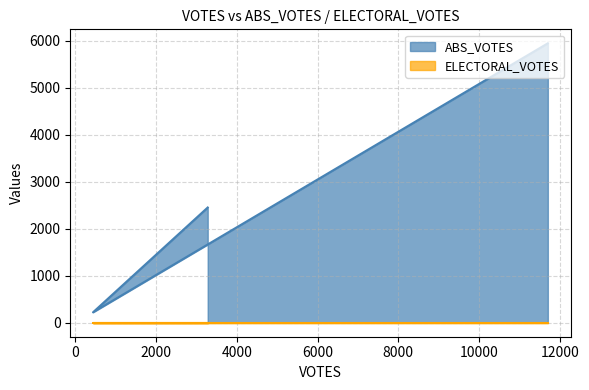

How many values are below 2450?

1